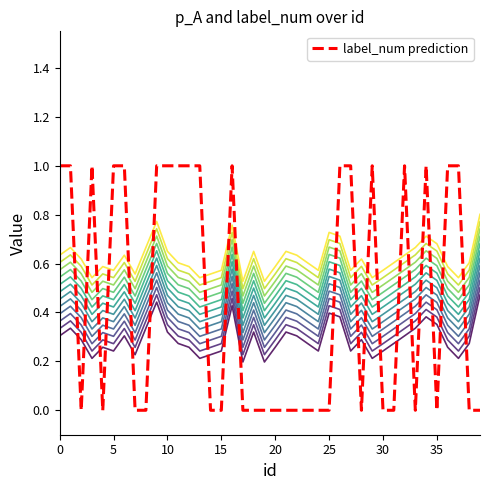

True or false: label_num has a value of 1.0 at 1.

True